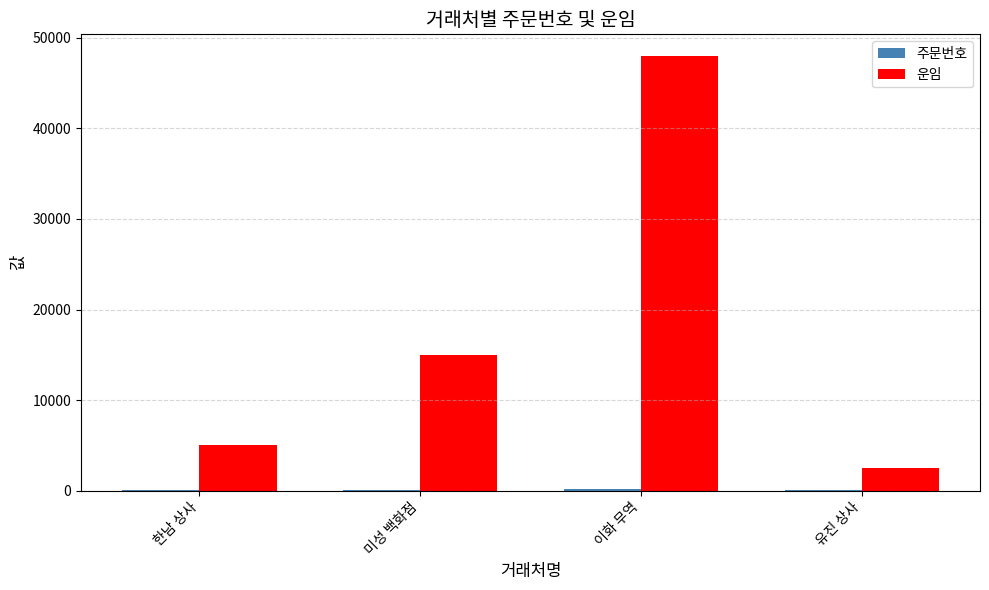

What is the sum of all 운임 values?

70500